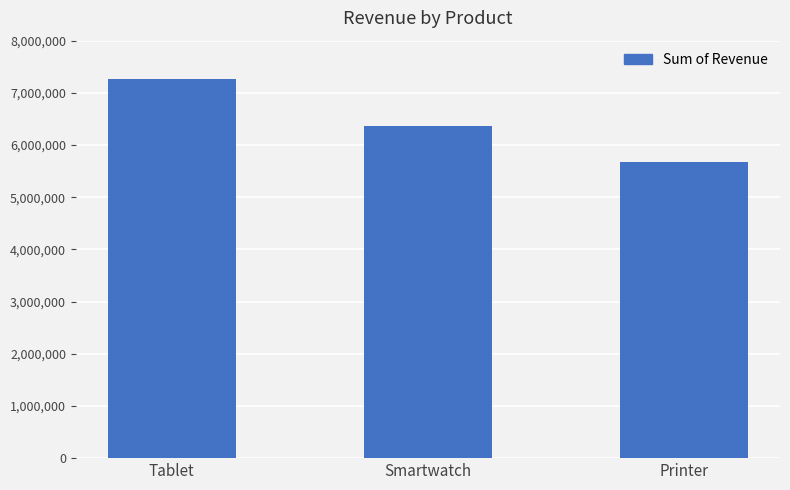

Which has a higher value, Tablet or Smartwatch?

Tablet